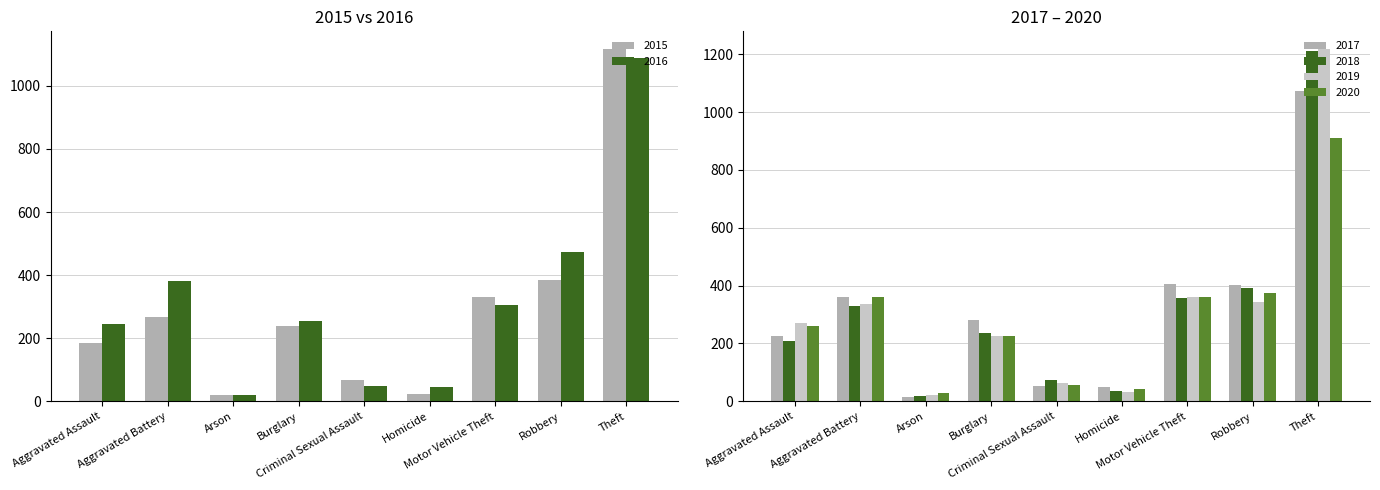

What is the sum of the 2019 values at Burglary and Robbery?

571